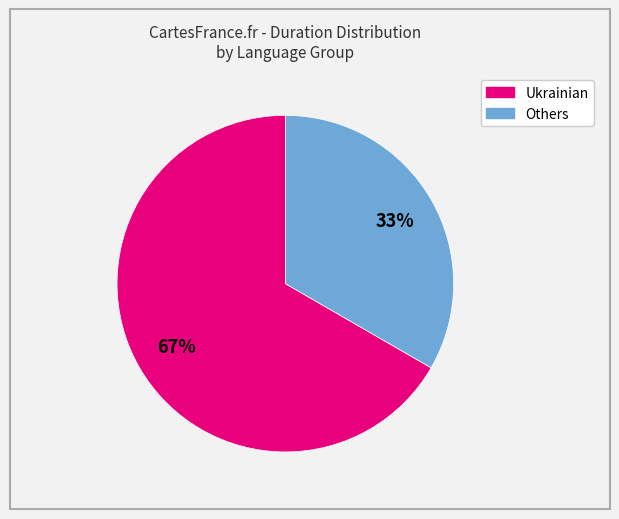

To the nearest percent, what portion does Others represent?

33%